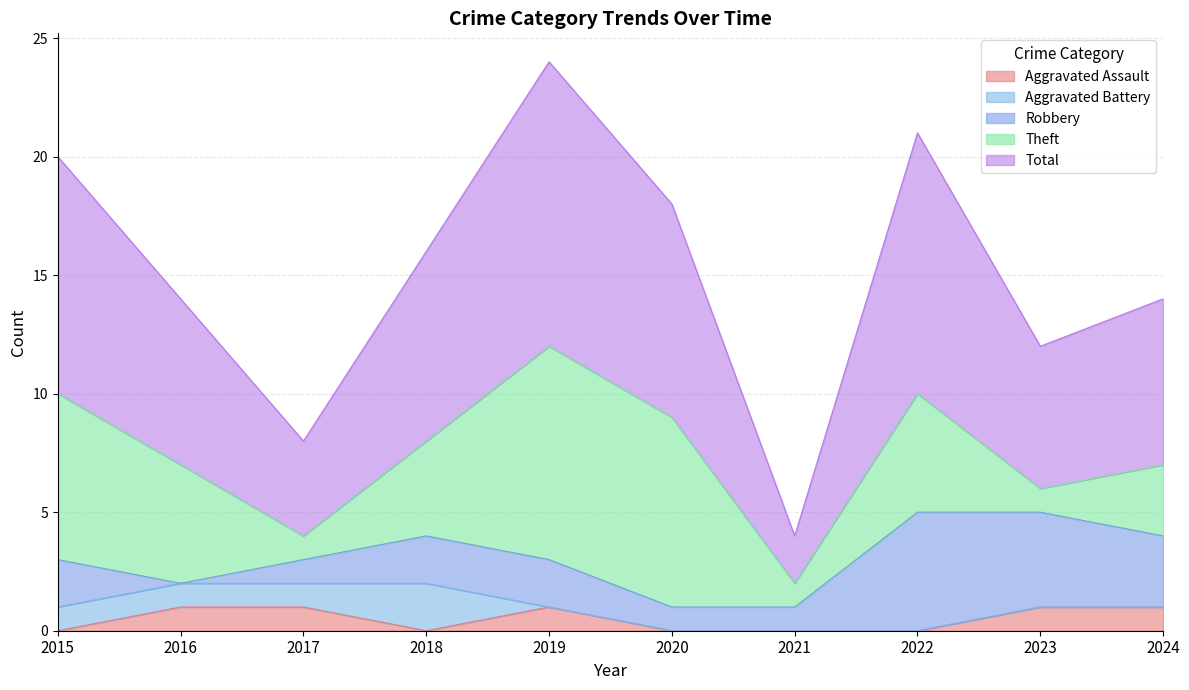

At which category does Robbery reach its first local valley?

2016